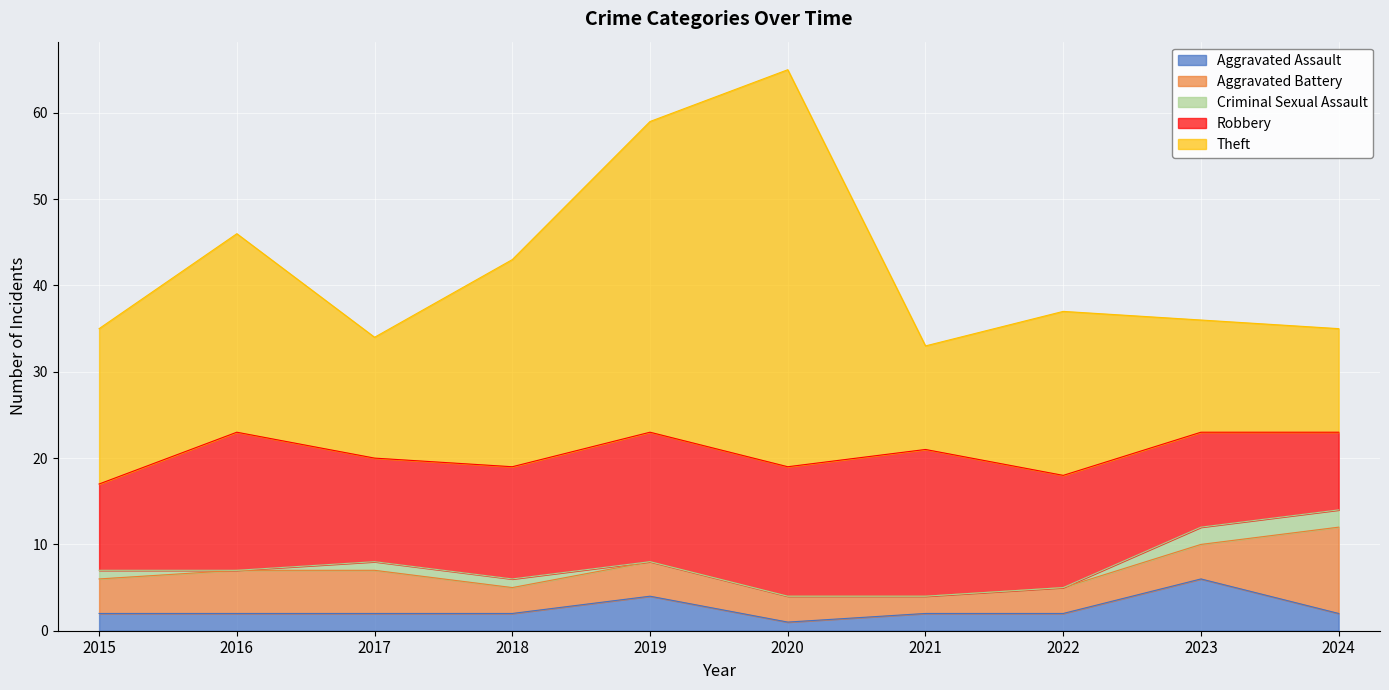

How many intersections are there between Aggravated Assault and Aggravated Battery?

2